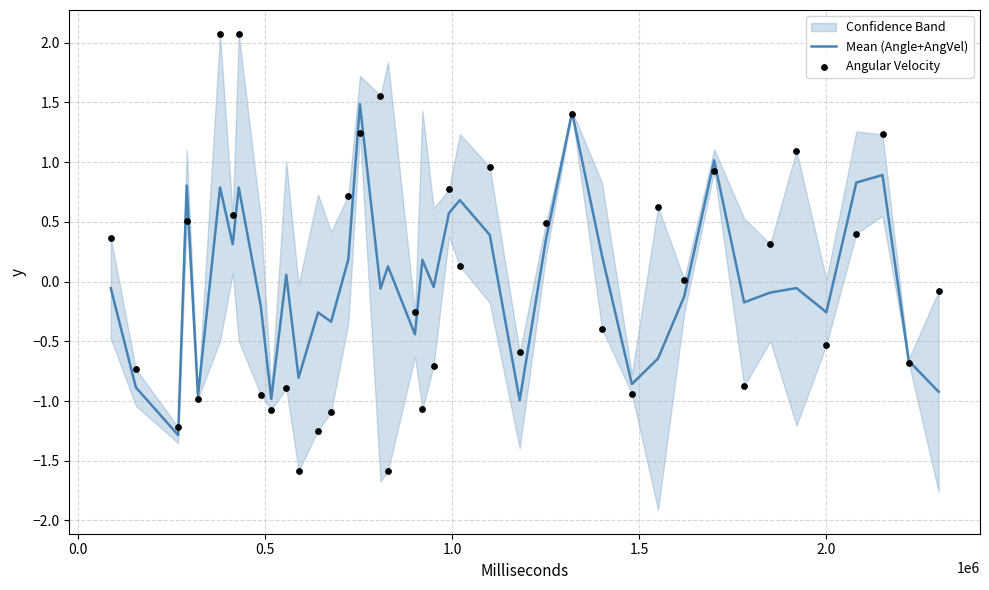

Which series contains the highest Y value?

Angular Velocity